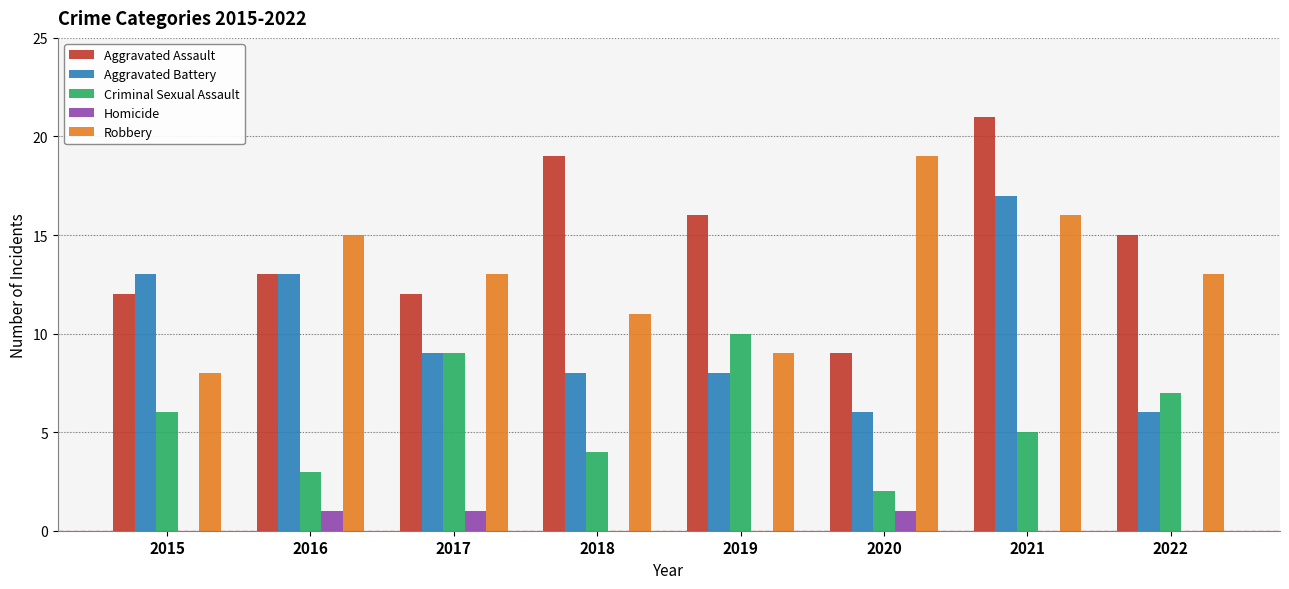

Is it true that Criminal Sexual Assault equals 2 at 2016?

False